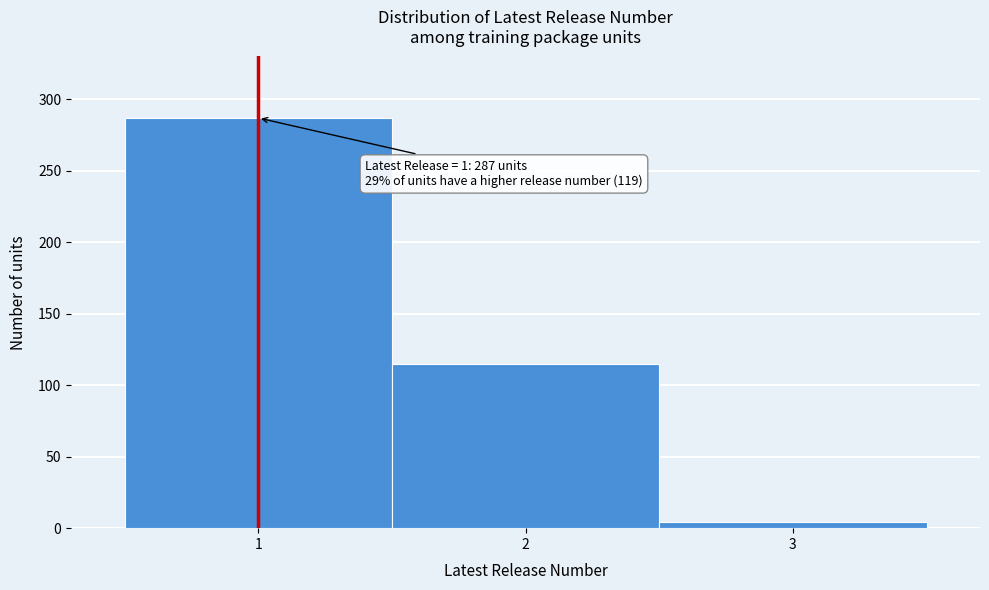

Over which range of the x-axis is the bar tallest?

0.5 to 1.5